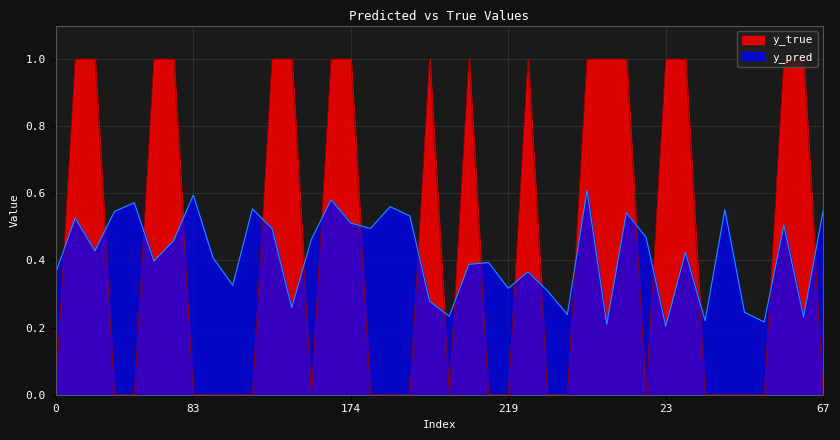

What is the maximum value for y_pred?

0.6